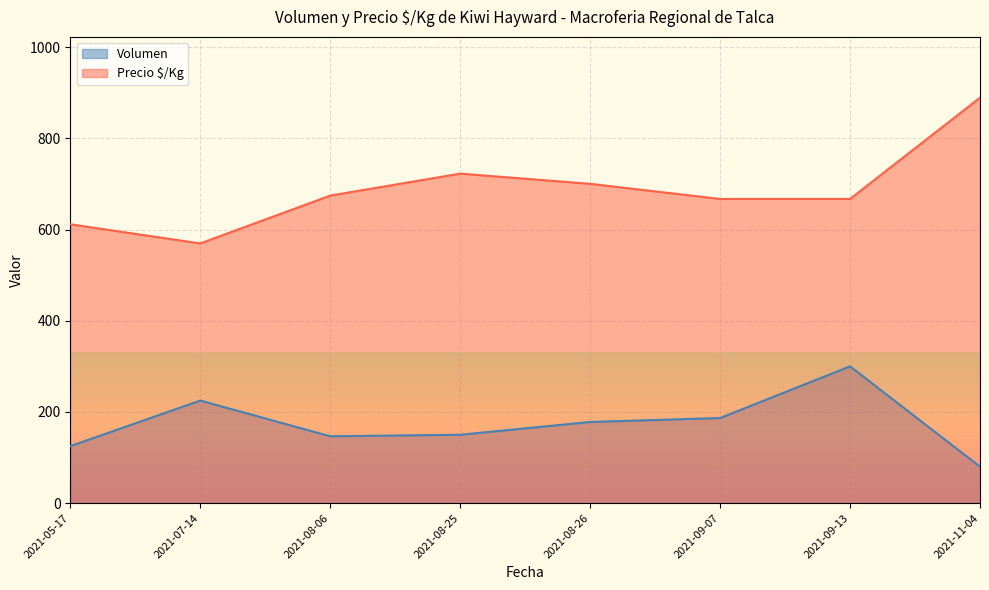

Read the Volumen value at 2021-09-07.

186.7